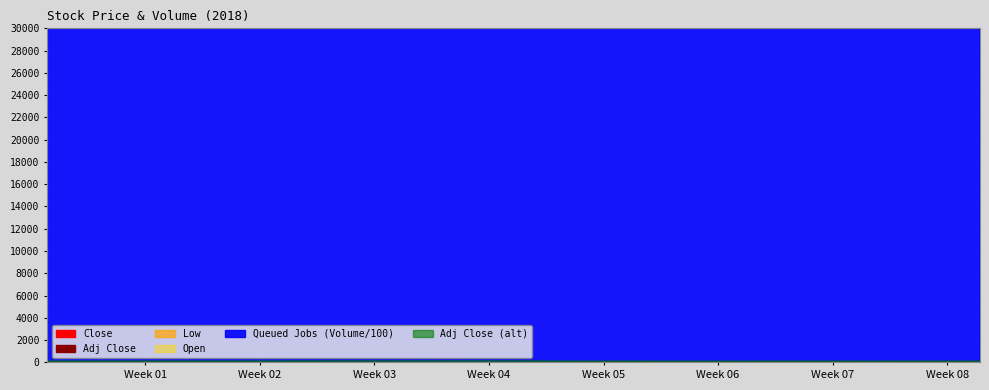

What is the difference between the Adj Close values at 2018-01-24 and 2018-02-26?

15.3